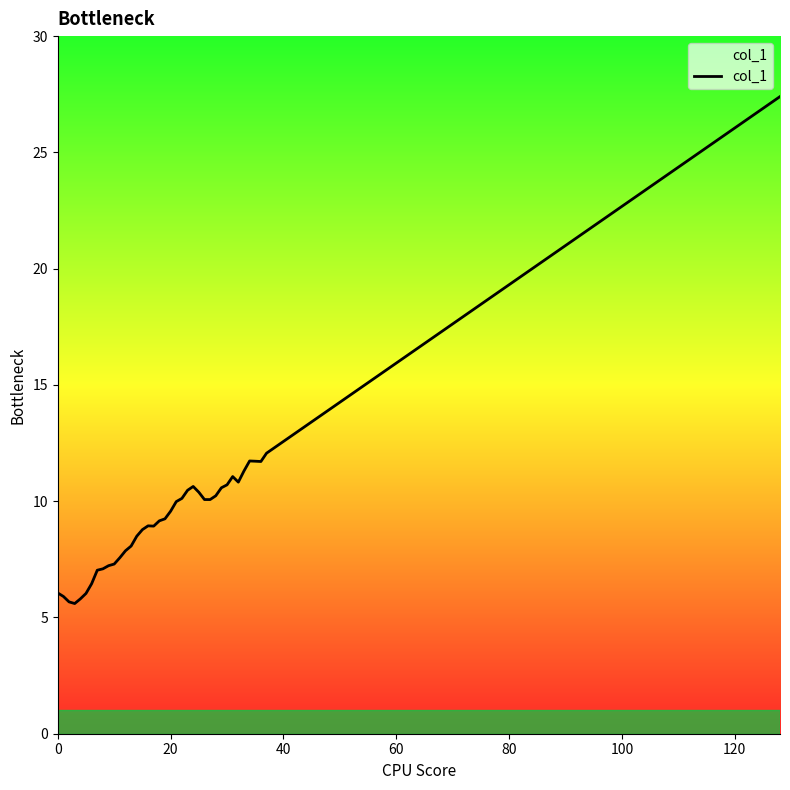

What is the minimum value shown in the chart?

5.6